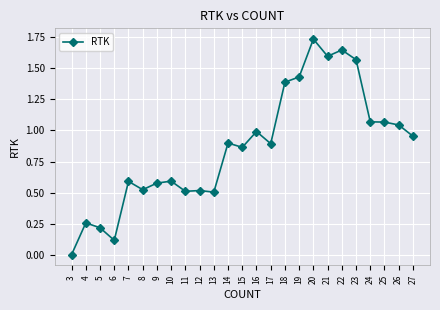

Where is the first local maximum?

4